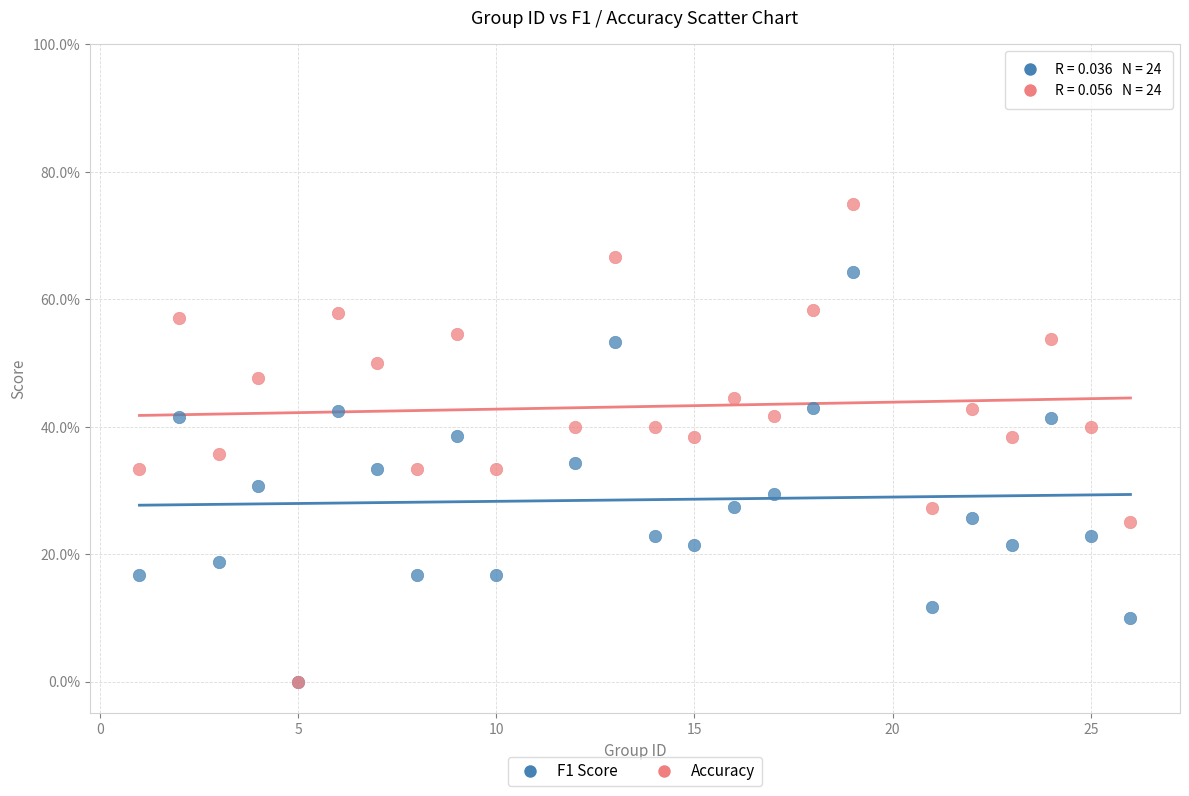

What are all the series names shown in the legend?

F1 Score, Accuracy